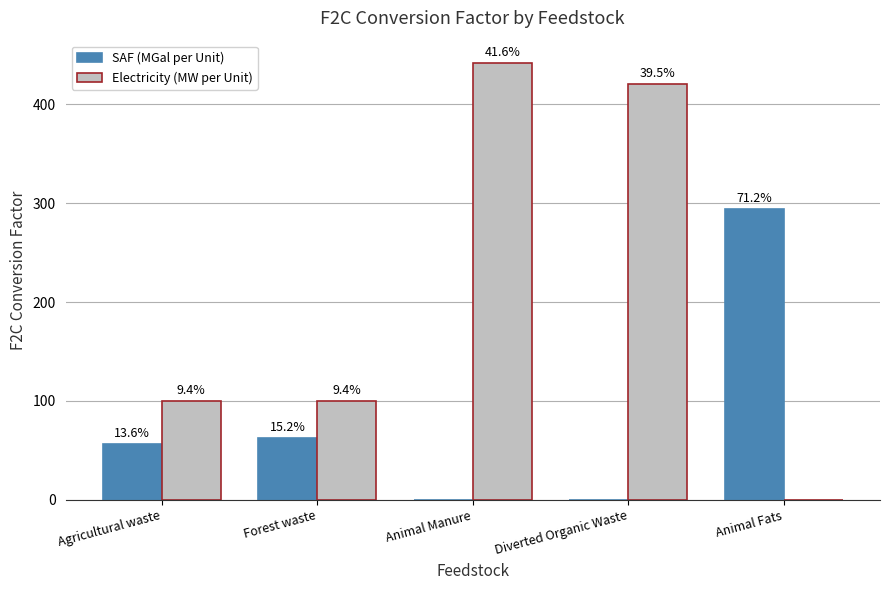

What is the label of the 1st bar from the left?

Agricultural waste